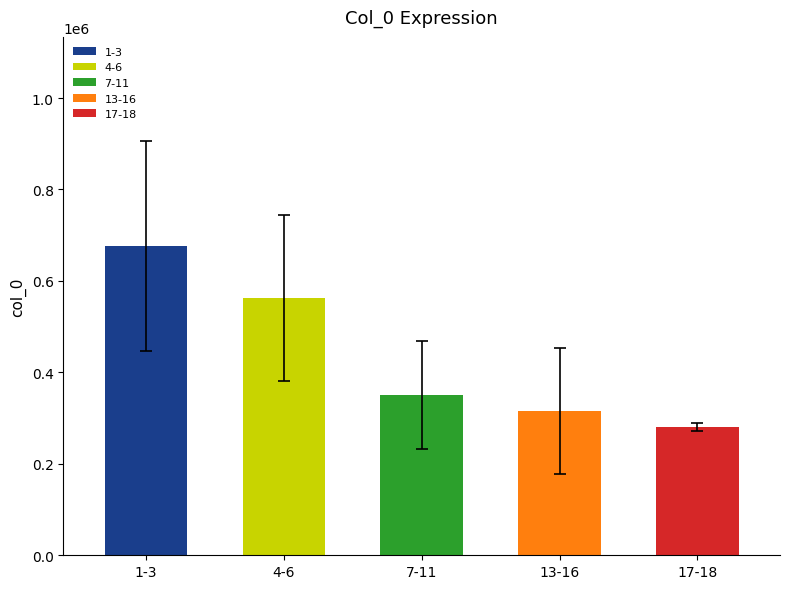

What is the difference between the maximum and minimum values?

396058.3